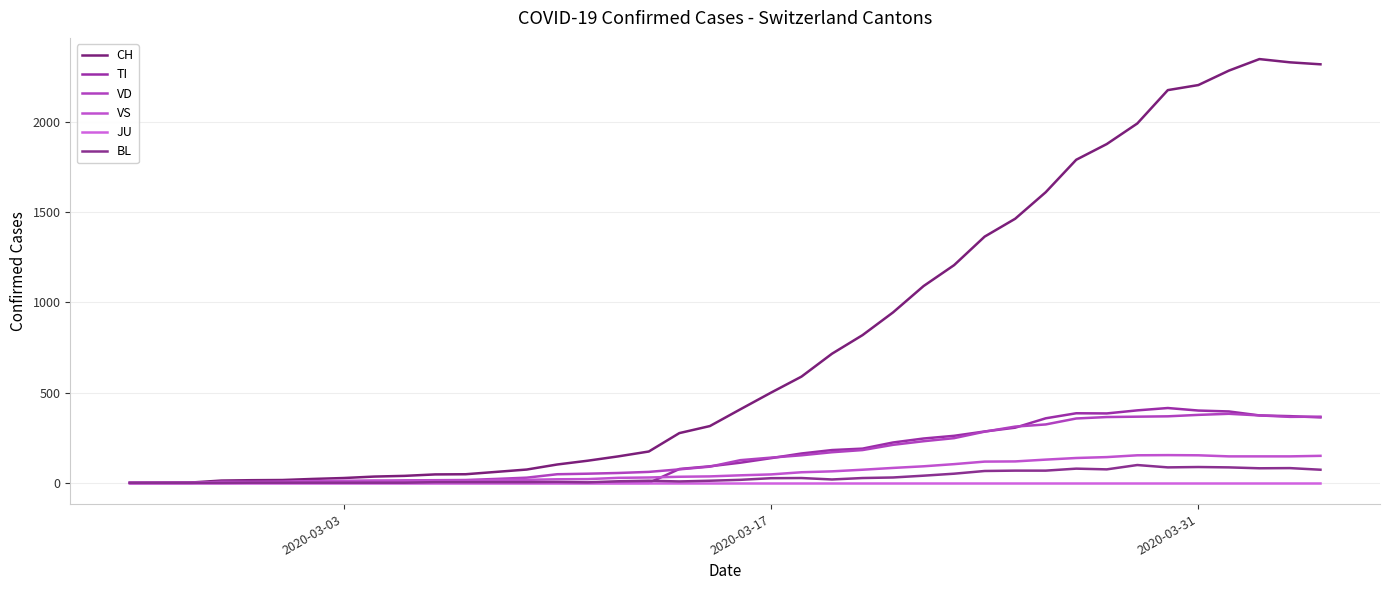

Reading right to left, extract all data points from this chart.

CH: 2320	2331	2349	2285	2205	2177	1992	1878	1791	1611	1464	1365	1207	1091	945	819	716	589	500	408	315	276	174	147	123	102	74	61	48	47	39	35	27	22	16	15	13	2	1	0
TI: 363	370	374	396	401	415	402	385	386	358	306	285	261	246	224	190	182	163	137	112	92	77	0	0	0	0	0	0	0	0	0	0	0	0	0	0	0	0	0	0
VD: 367	366	374	383	377	369	367	365	357	324	312	284	248	231	211	182	170	153	140	126	90	75	61	55	51	48	29	22	16	15	14	11	8	6	4	4	4	0	0	0
VS: 150	147	147	147	153	154	153	143	138	129	119	118	104	92	83	73	64	59	47	42	36	34	30	28	21	20	17	16	12	12	11	13	12	10	7	6	6	0	0	0
JU: 0	0	0	0	0	0	0	0	0	0	0	0	0	0	0	0	0	0	0	0	0	0	0	0	0	0	0	0	0	0	0	0	0	0	0	0	0	0	0	0
BL: 73	82	81	86	88	86	99	75	79	68	68	66	51	40	30	27	19	27	26	17	12	8	12	9	3	5	4	4	4	4	1	1	1	1	1	1	0	0	0	0